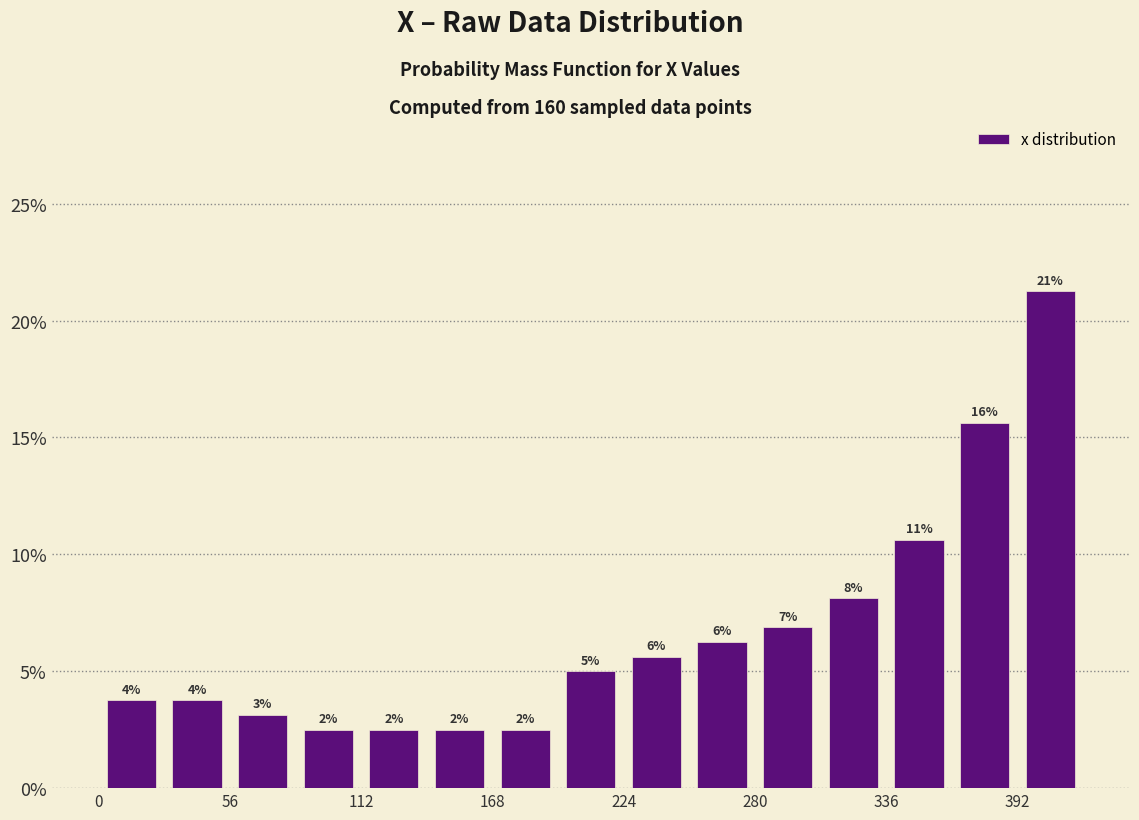

Read against the x-axis, roughly where is the centre of the tallest bar?

410